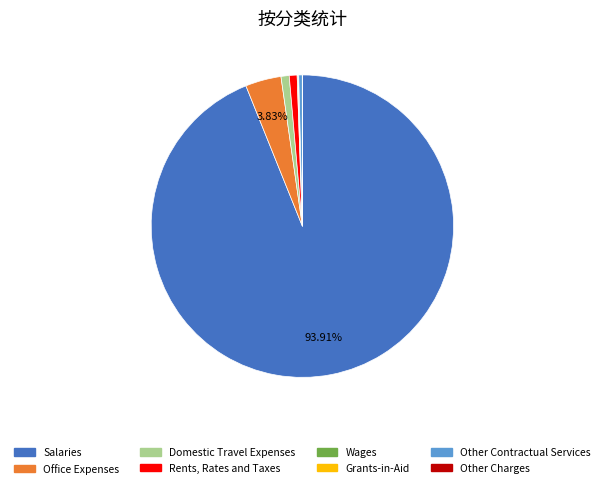

Which category has the biggest portion of the pie?

Salaries